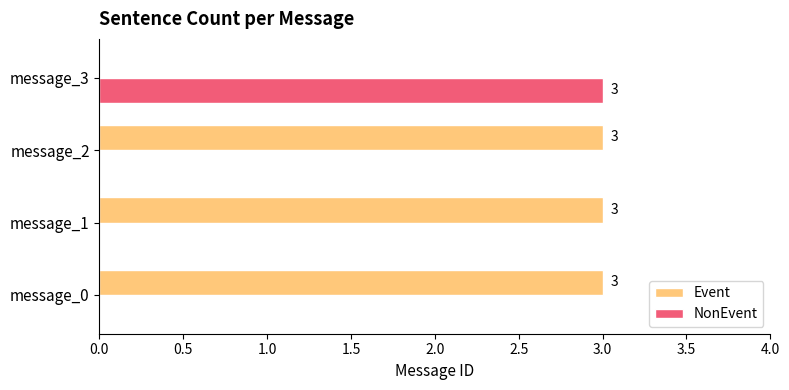

The value of Event at message_2 is 3. True or false?

True